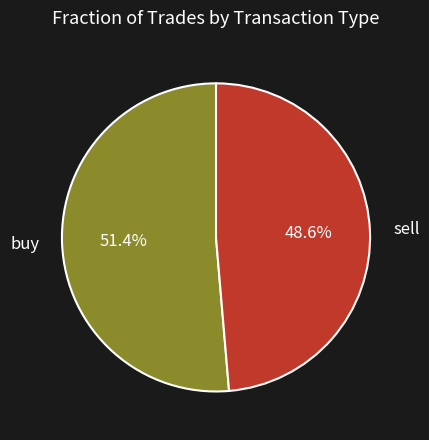

Approximately how many times larger is the value at buy compared to sell?

1.1